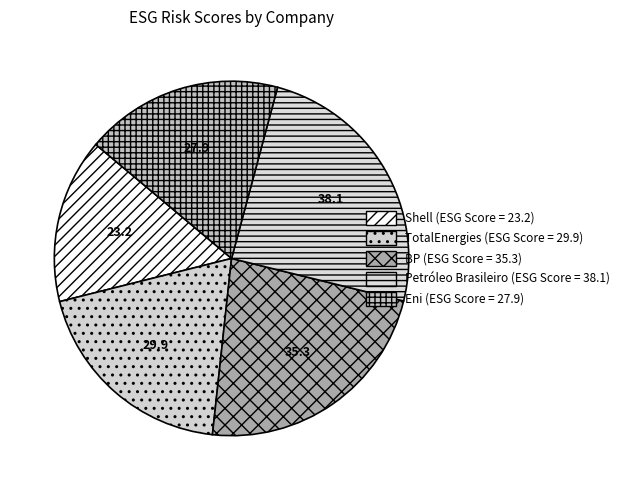

The Eni slice represents 18% of the pie. True or false?

True